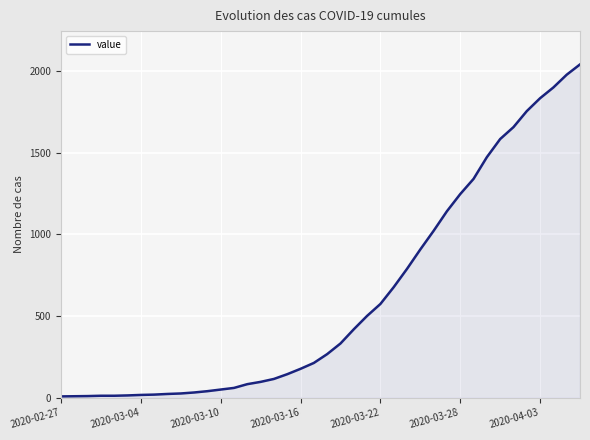

What is the difference between the maximum and minimum values?

2033